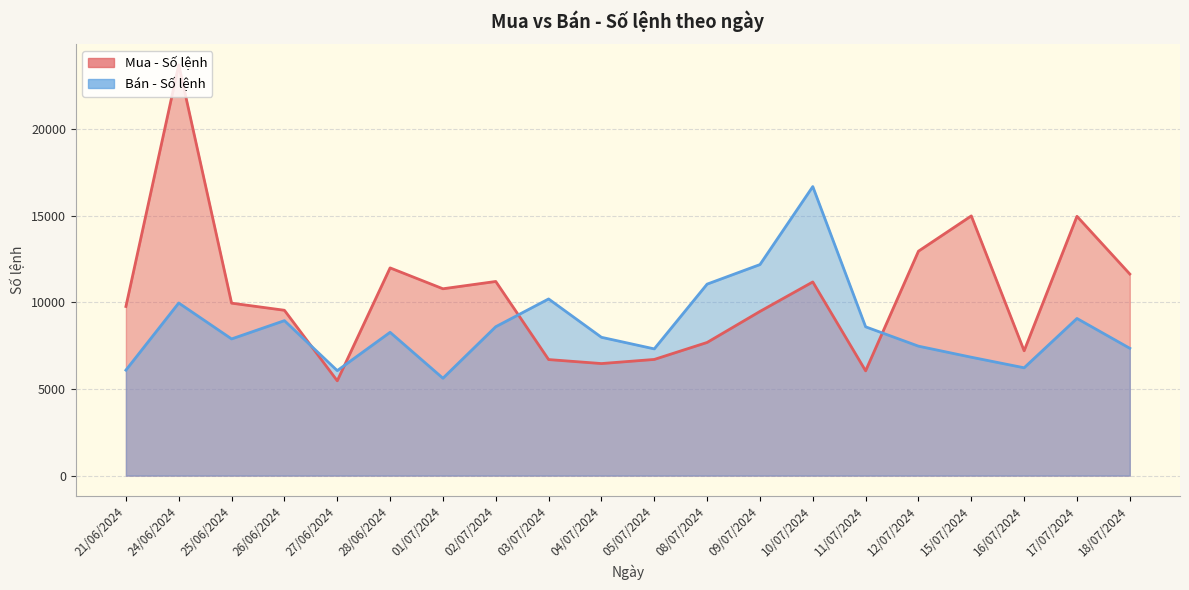

At how many categories does at least one series exceed 20738?

1